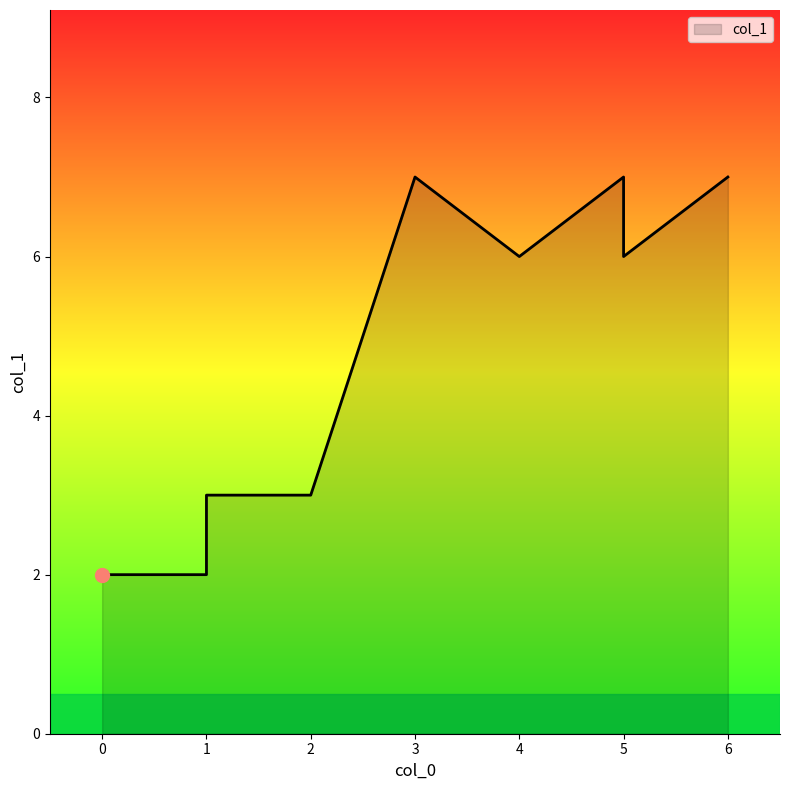

What is the minimum value shown in the chart?

2